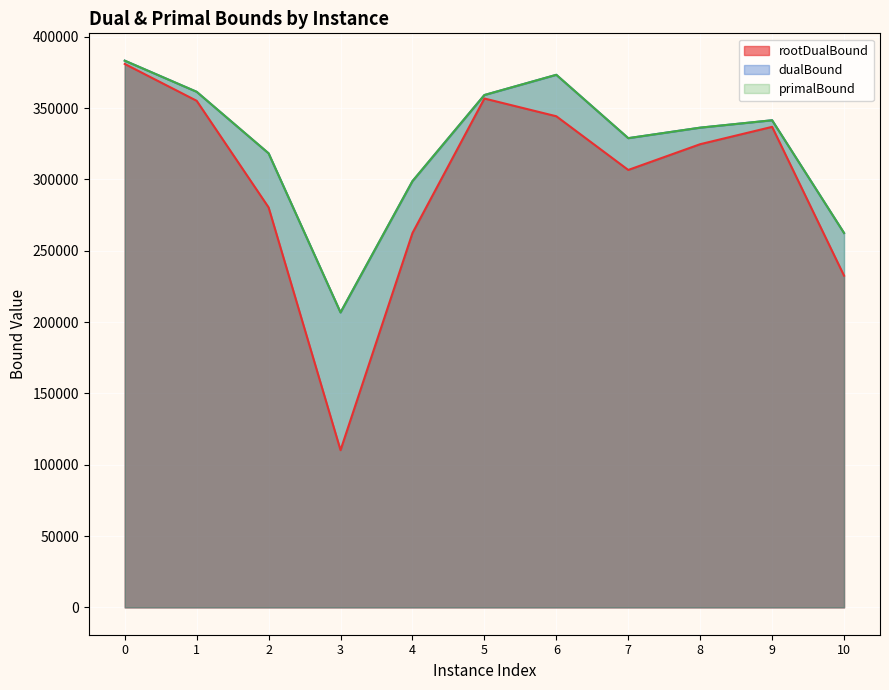

What is the sum of all dualBound values?

3570462.0